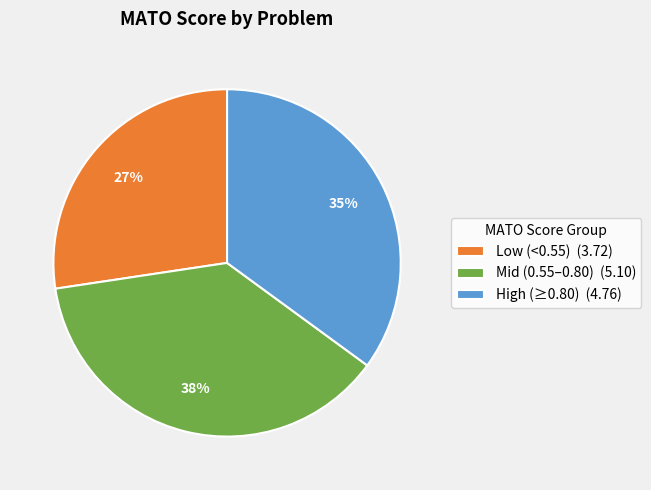

To the nearest percent, what is the average slice percentage?

33%